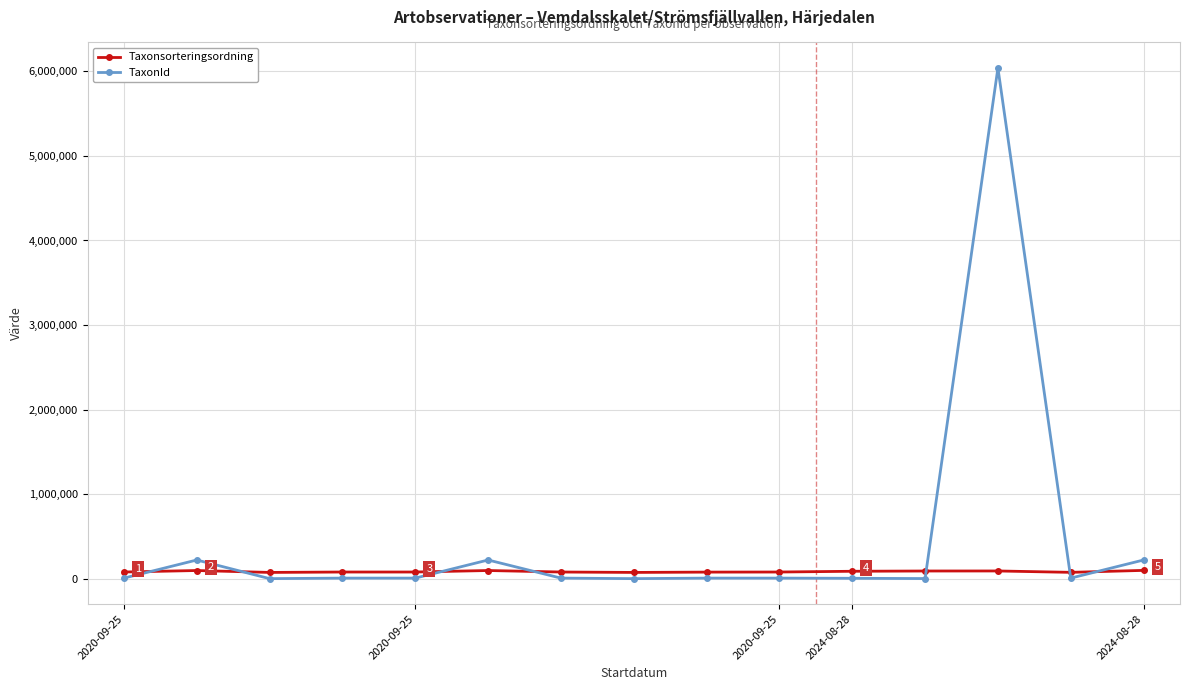

What is the minimum value shown in the chart?

308